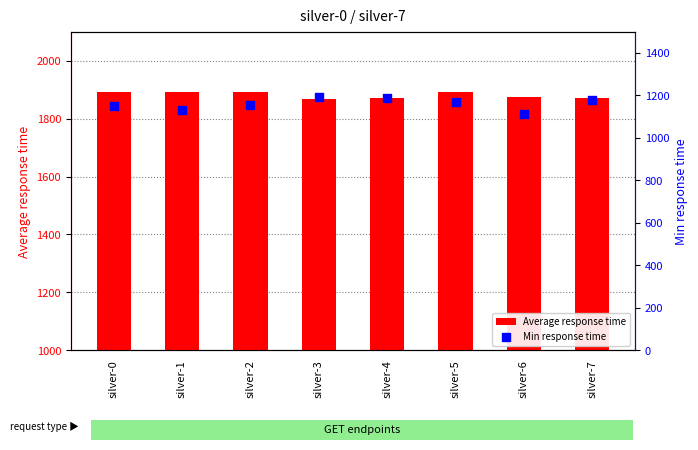

Which series has the largest Y range (max minus min)?

Min response time